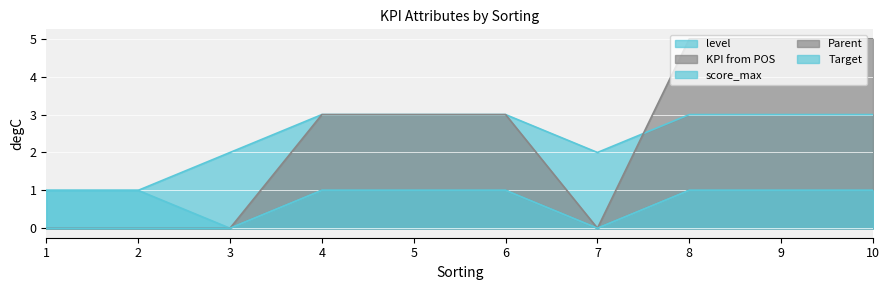

In KPI from POS, how many points are lower than both neighbors (excluding endpoints)?

1